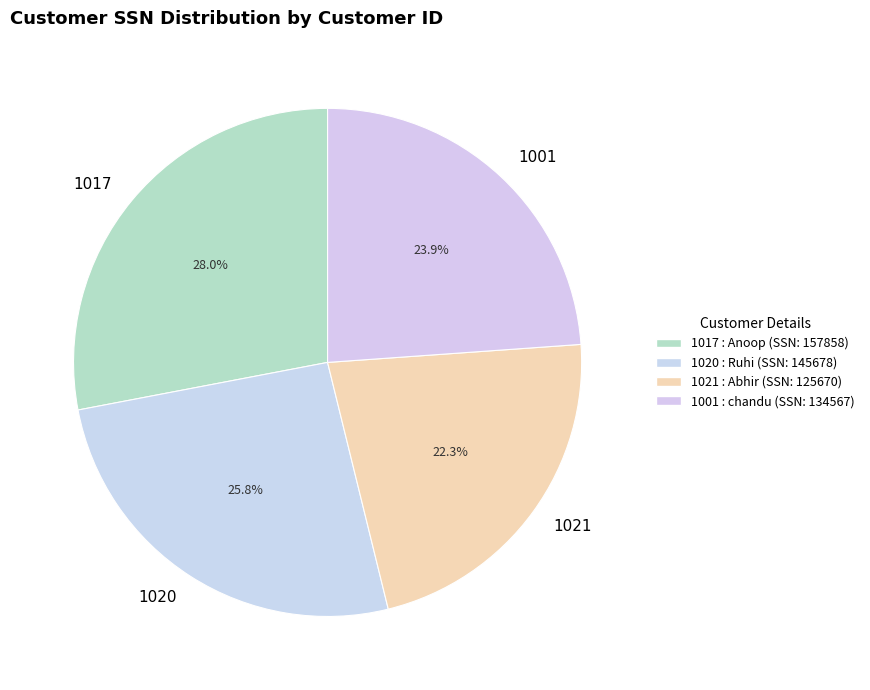

To the nearest percent, what portion does 1020 represent?

26%